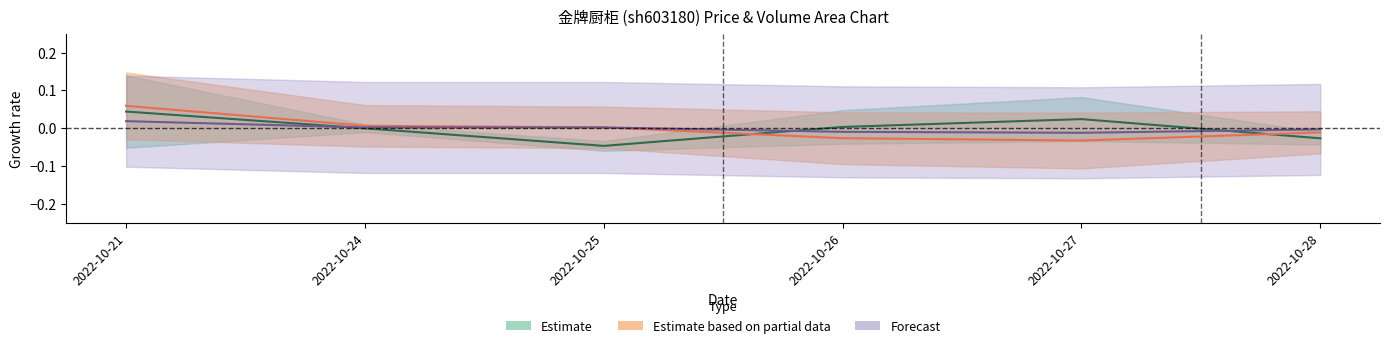

Is the value of t_volume at 2022-10-21 greater than the value of volume at 2022-10-26?

Yes